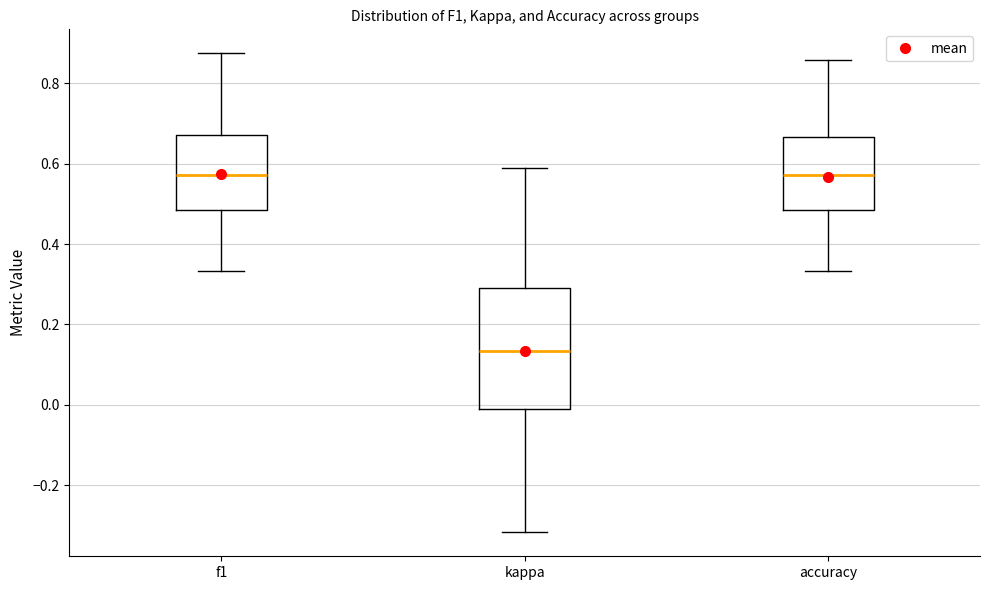

Comparing the boxes themselves (not the whiskers), which one is the tallest?

kappa